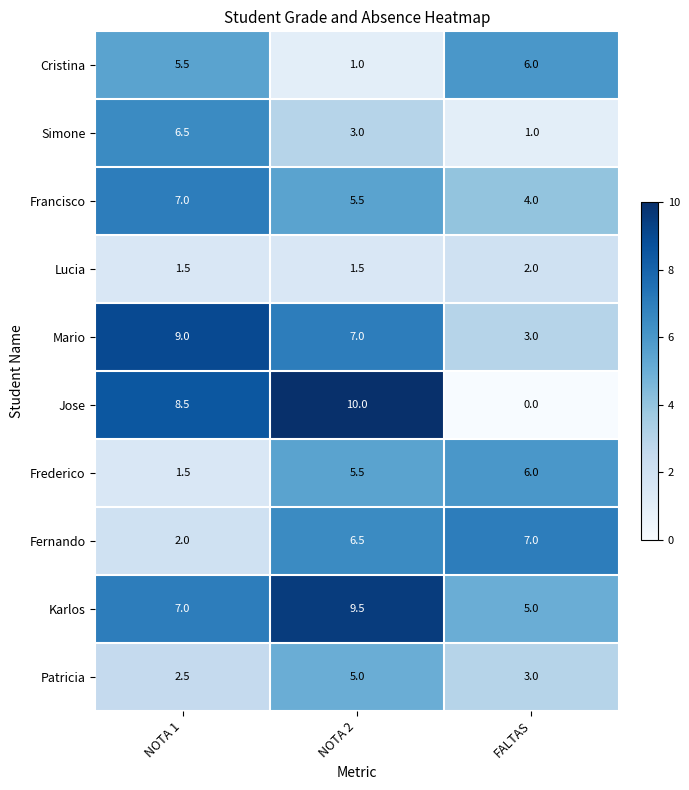

What is the maximum value shown in the chart?

10.0